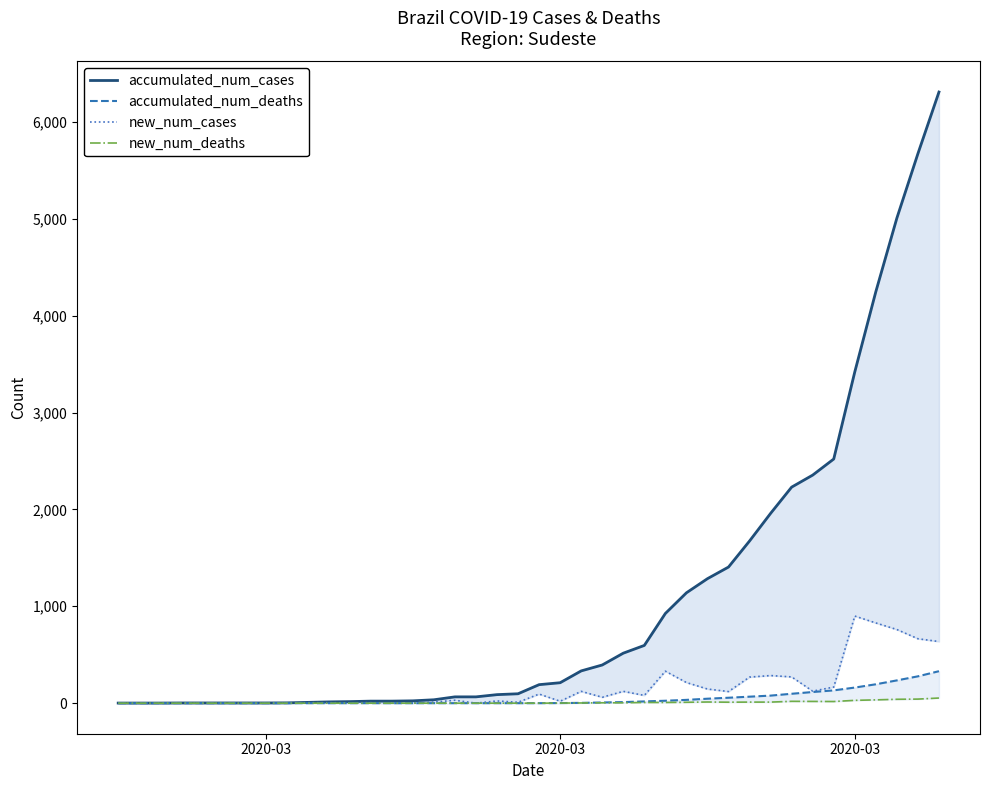

What is the difference between the highest and lowest values at 7?

2